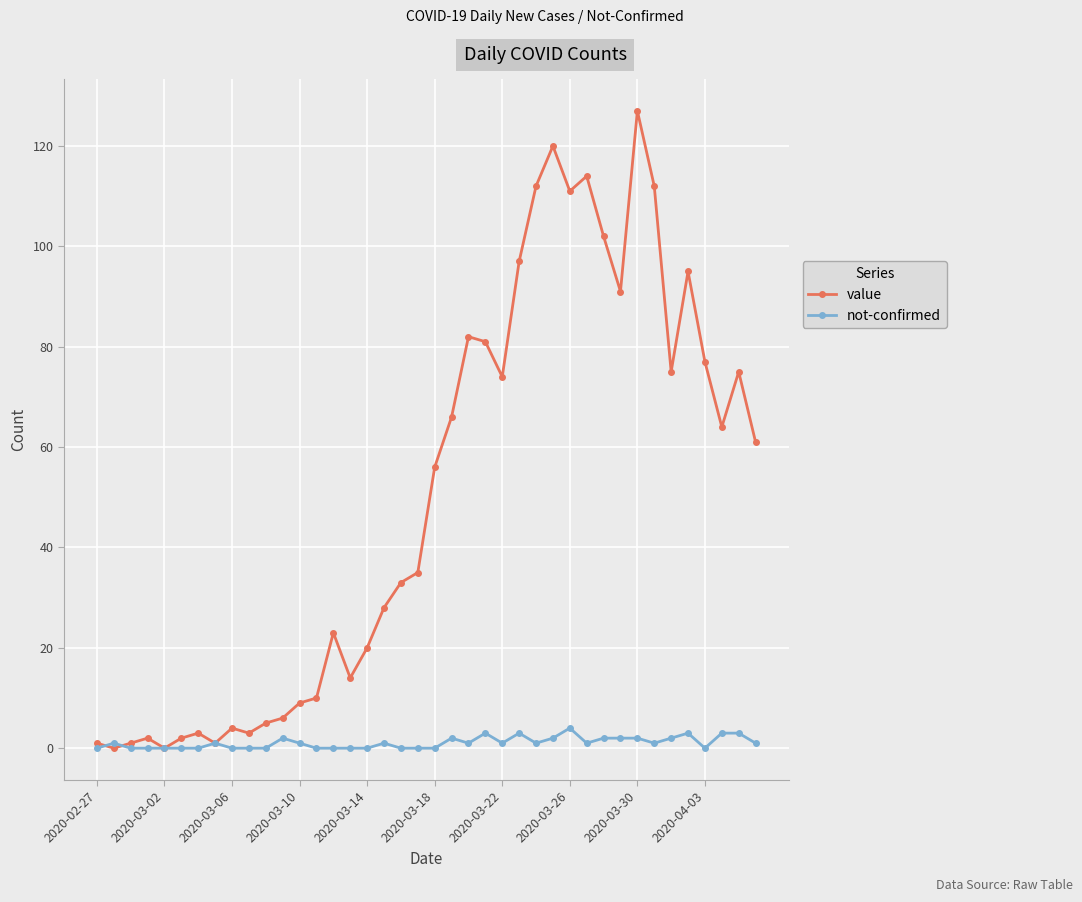

Which series has the largest range (max minus min)?

value